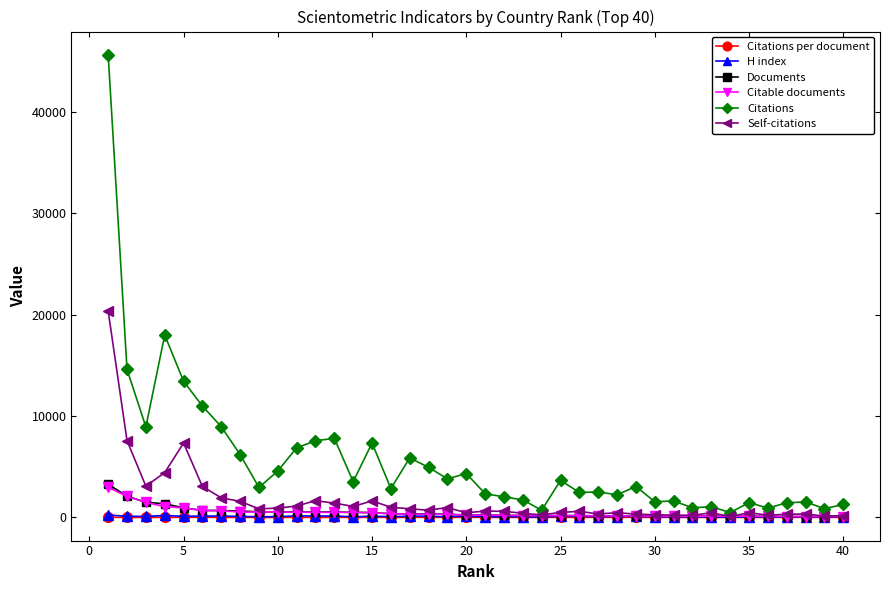

What is the maximum value for Citations?

45618.0